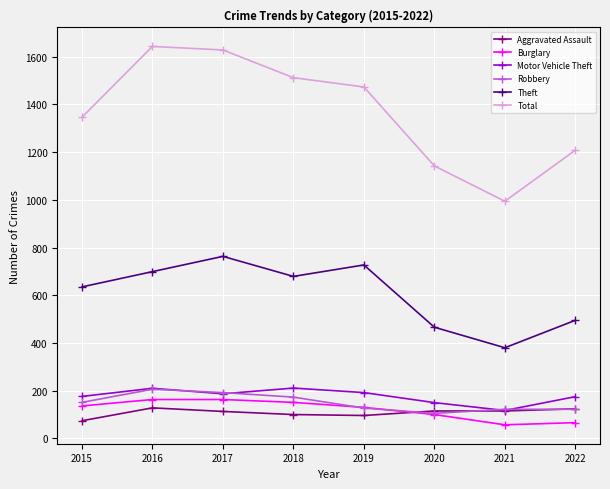

What are all the series names shown in the legend?

Aggravated Assault, Burglary, Motor Vehicle Theft, Robbery, Theft, Total